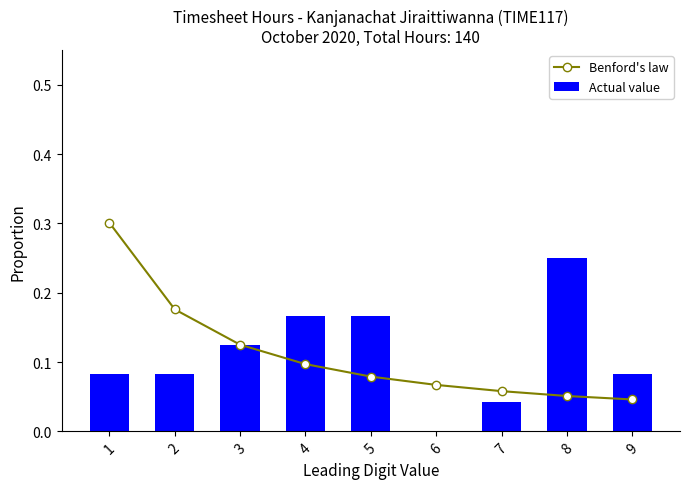

What is the average value of the Actual value series?

0.1